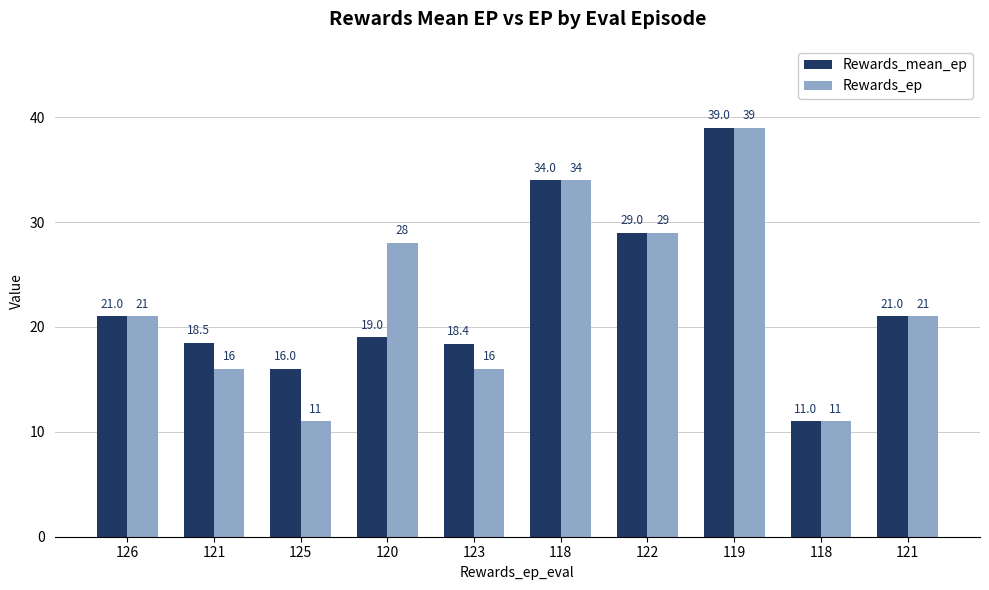

At how many categories does at least one series exceed 24?

4